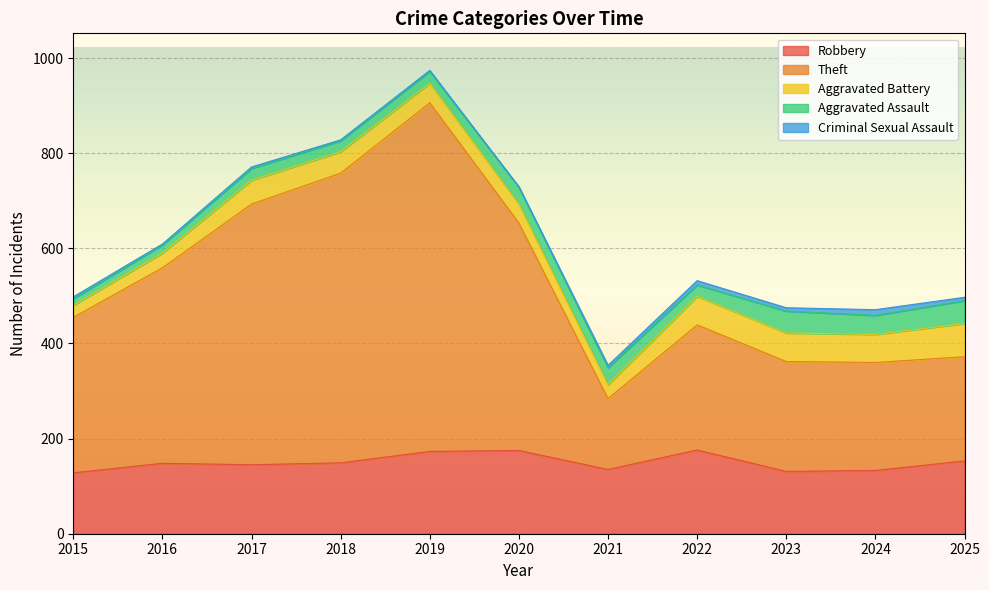

How many lines are shown in the chart?

5